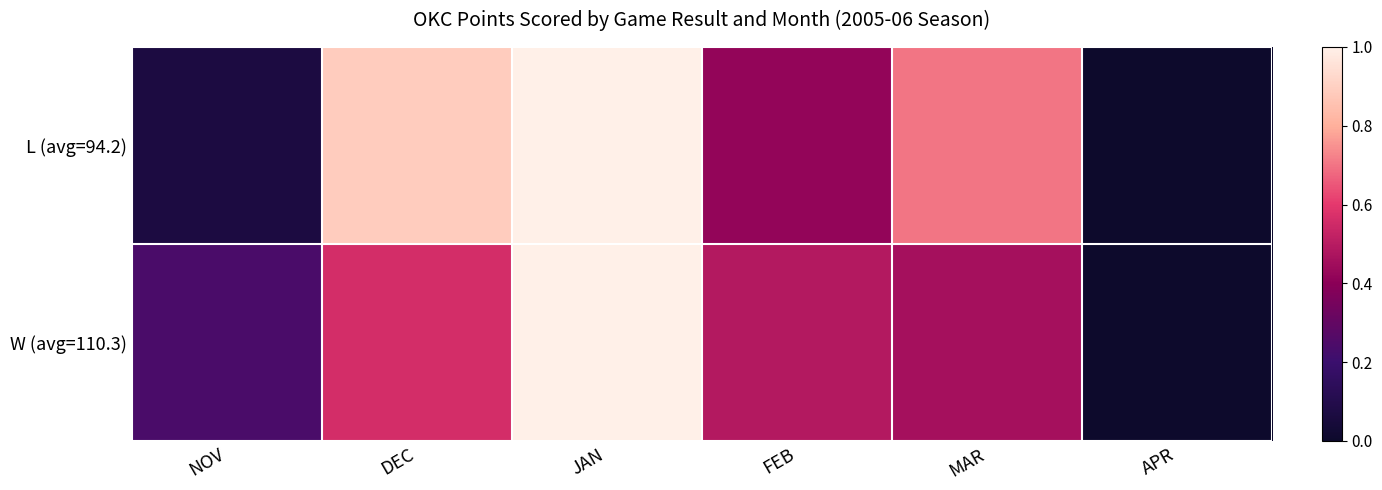

Which series has the largest total across all categories?

L (avg=94.2)